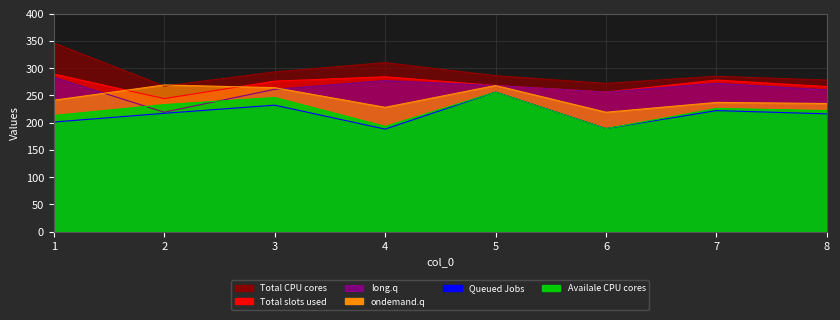

Reading left to right, list all the values displayed in this chart.

col_1: 289	244	276	284	268	256	278	266
col_2: 201	217	232	188	256	189	222	216
col_3: 283	219	261	277	268	256	272	260
col_6: 241	269	264	228	268	219	237	235
col_7: 346	267	293	310	286	272	285	278
col_8: 213	233	246	193	256	189	226	222